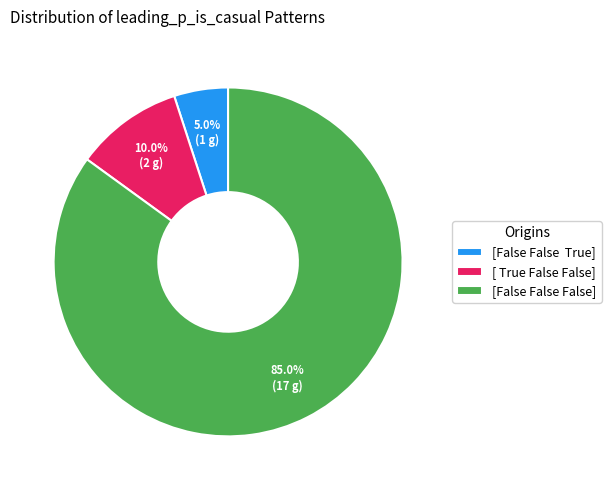

How much of the chart is everything except [ True False False]?

90.0%